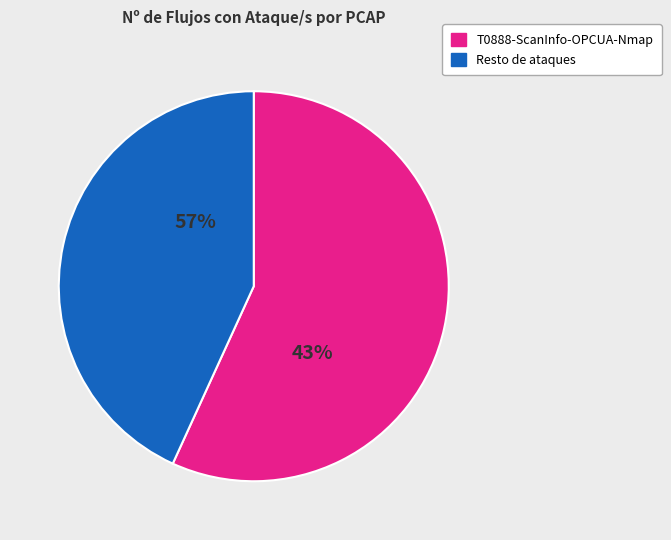

How many slices are in this pie chart?

2